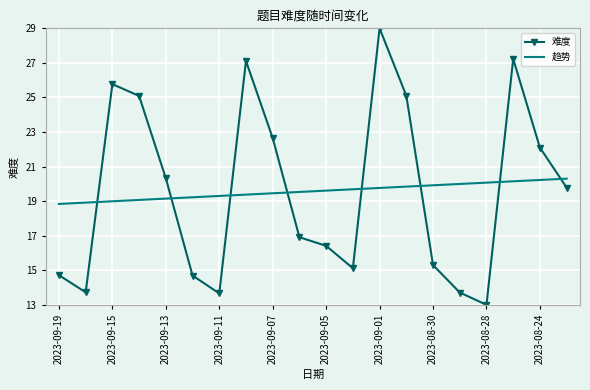

True or false: 难度 and 趋势 intersect in this chart.

True